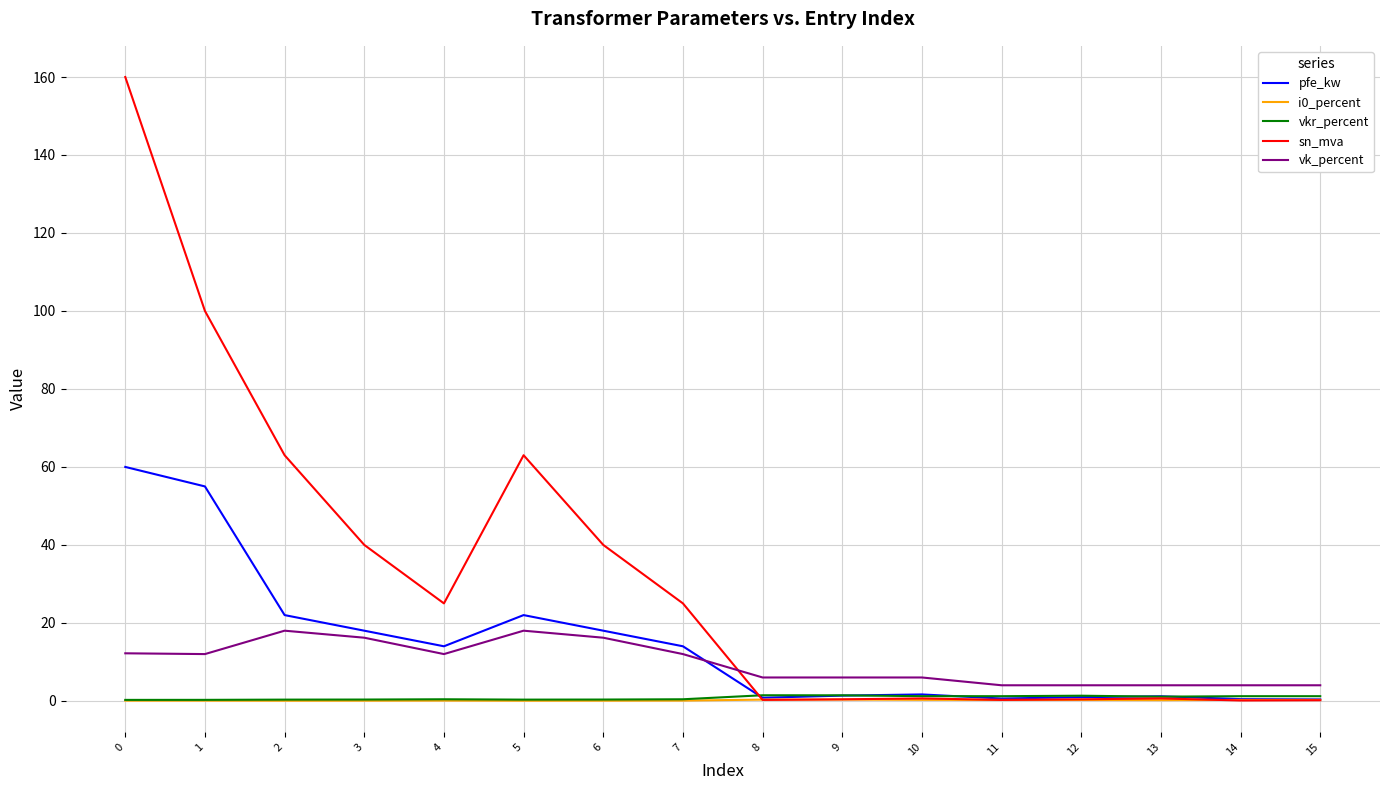

Which series has the largest total across all categories?

sn_mva